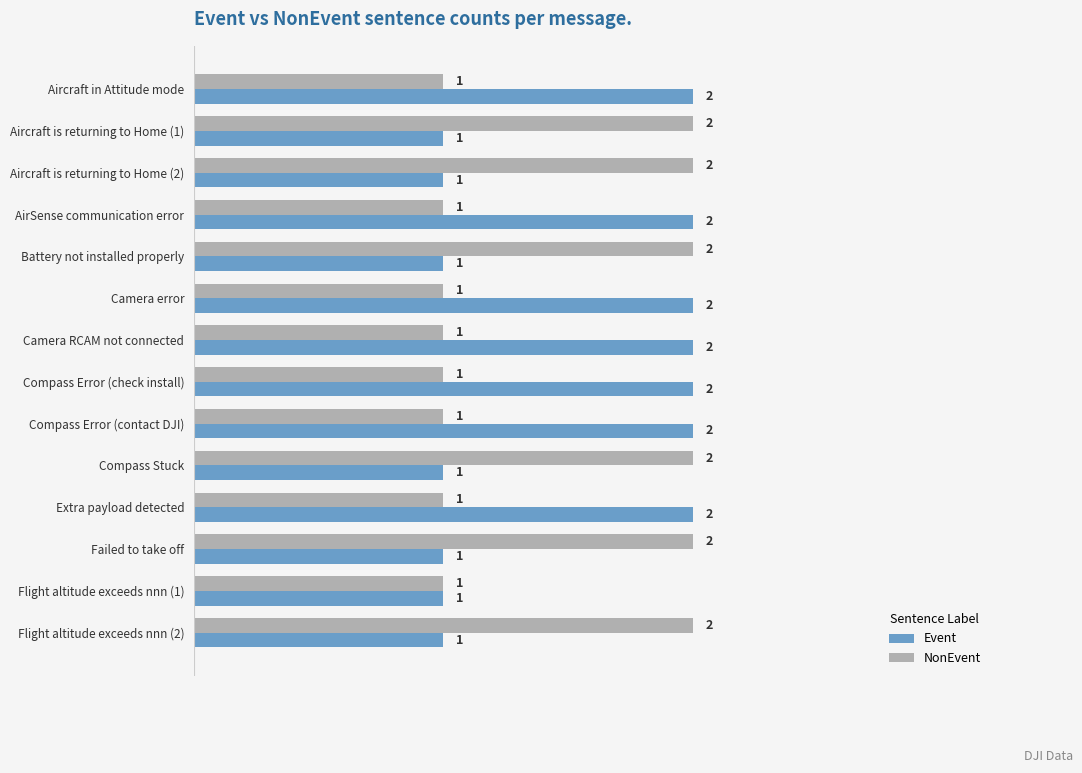

What is the total value across all series at Compass Error (contact DJI)?

3